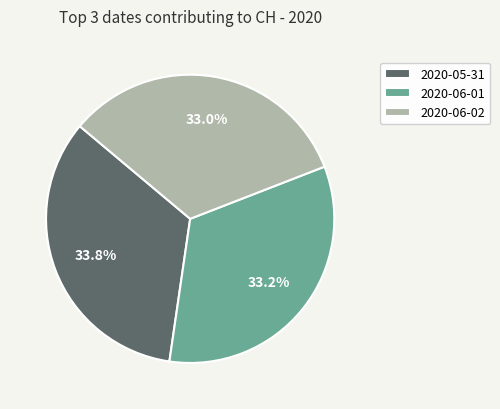

How many slices are in this pie chart?

3